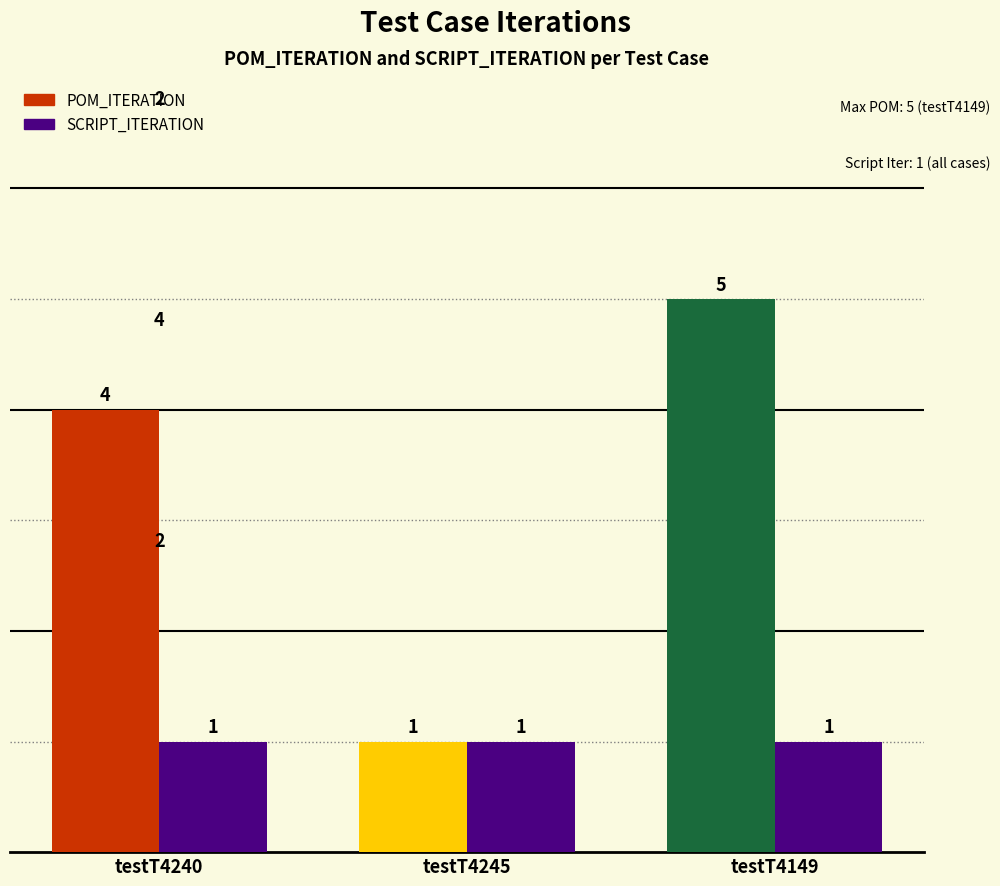

What are all the series names shown in the legend?

POM_ITERATION, SCRIPT_ITERATION